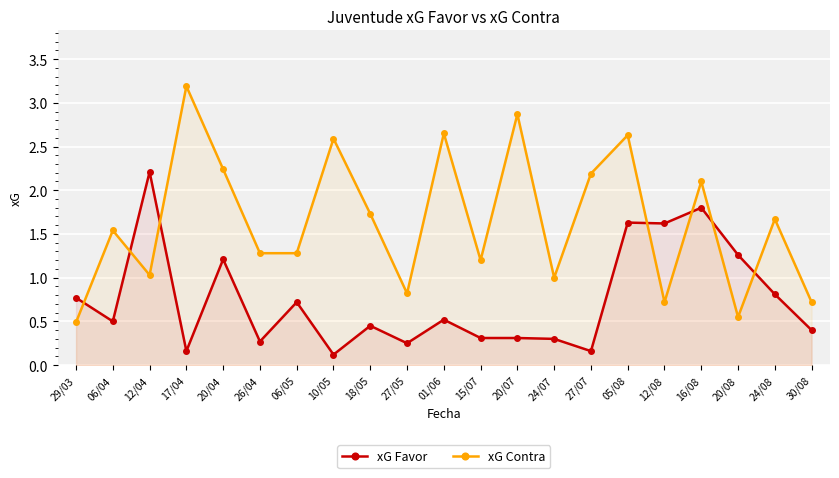

The value of xG Contra at 15/07 is 0.6. True or false?

False